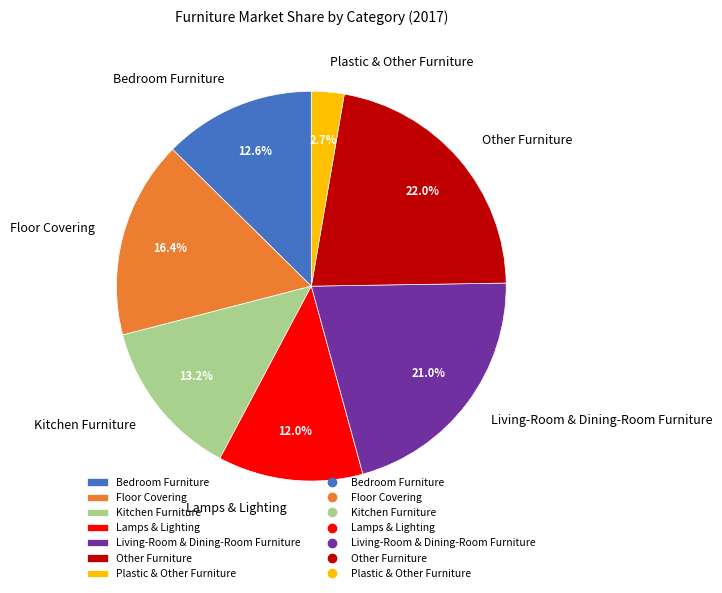

Count the number of slices in the pie.

7